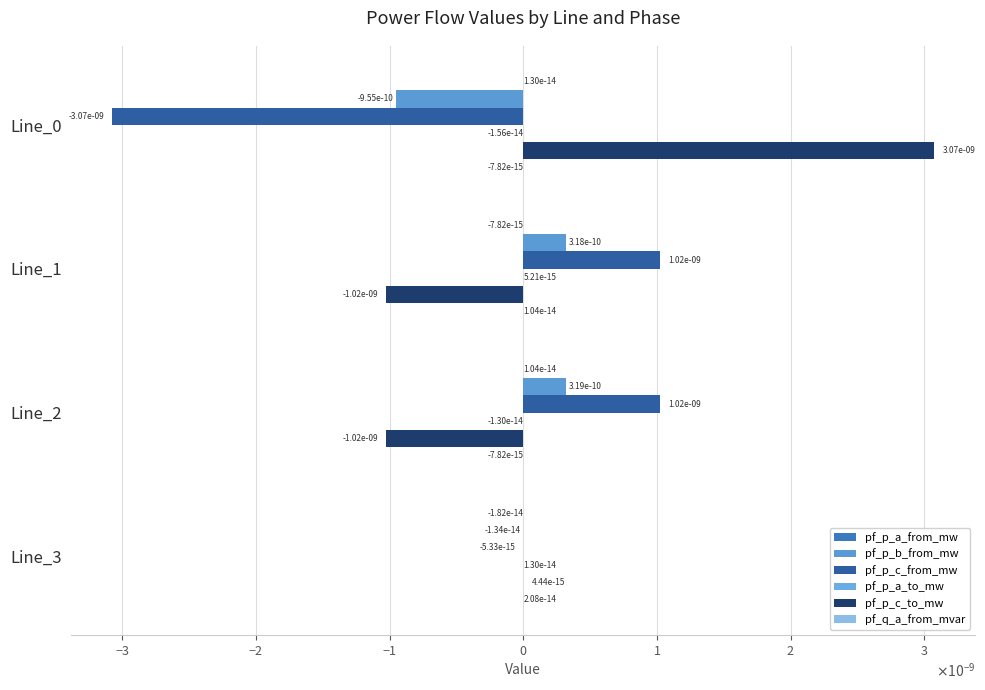

How many bars are there in each group?

6